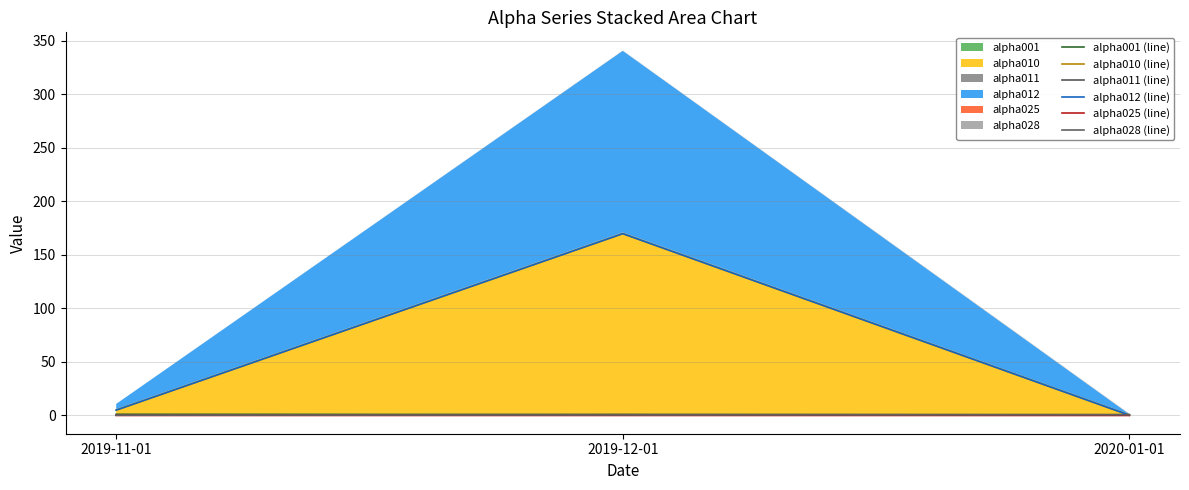

How many lines are shown in the chart?

6